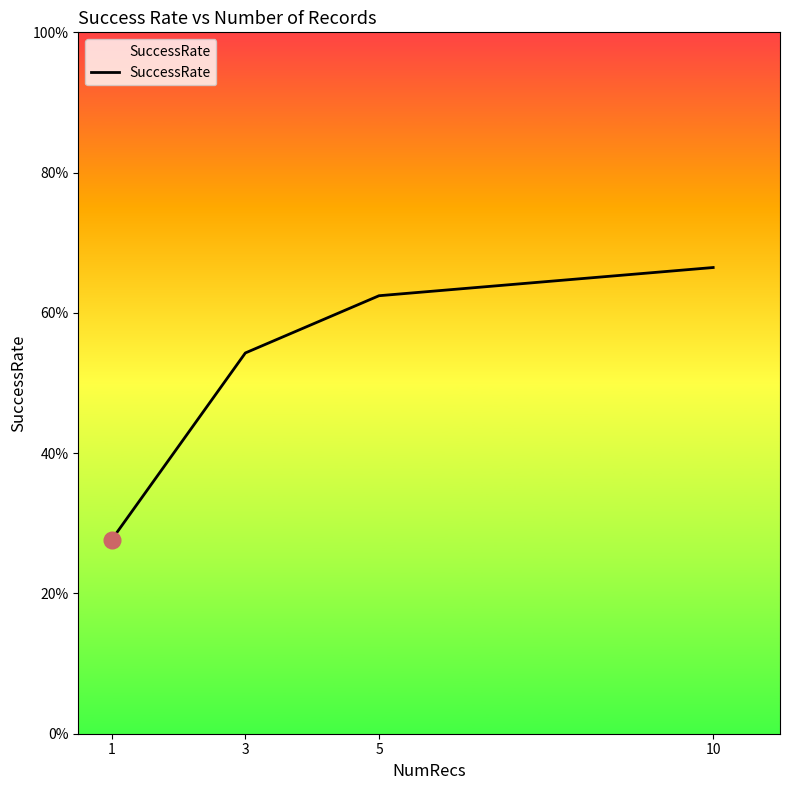

Is this an area chart (filled region under the line)?

Yes